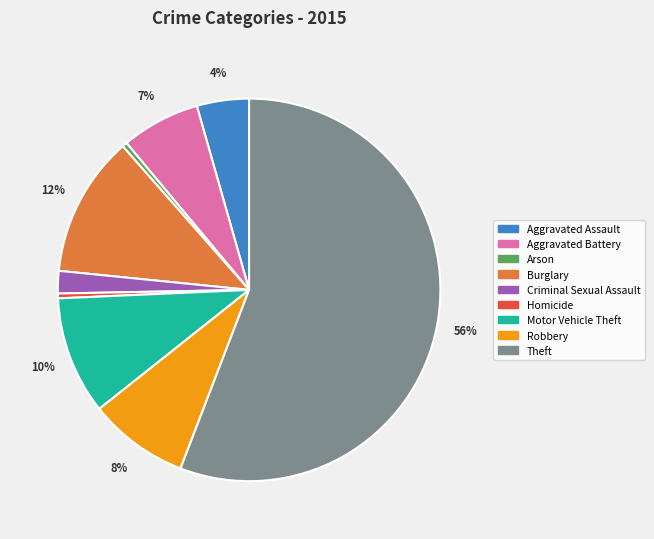

How many slices are in this pie chart?

9